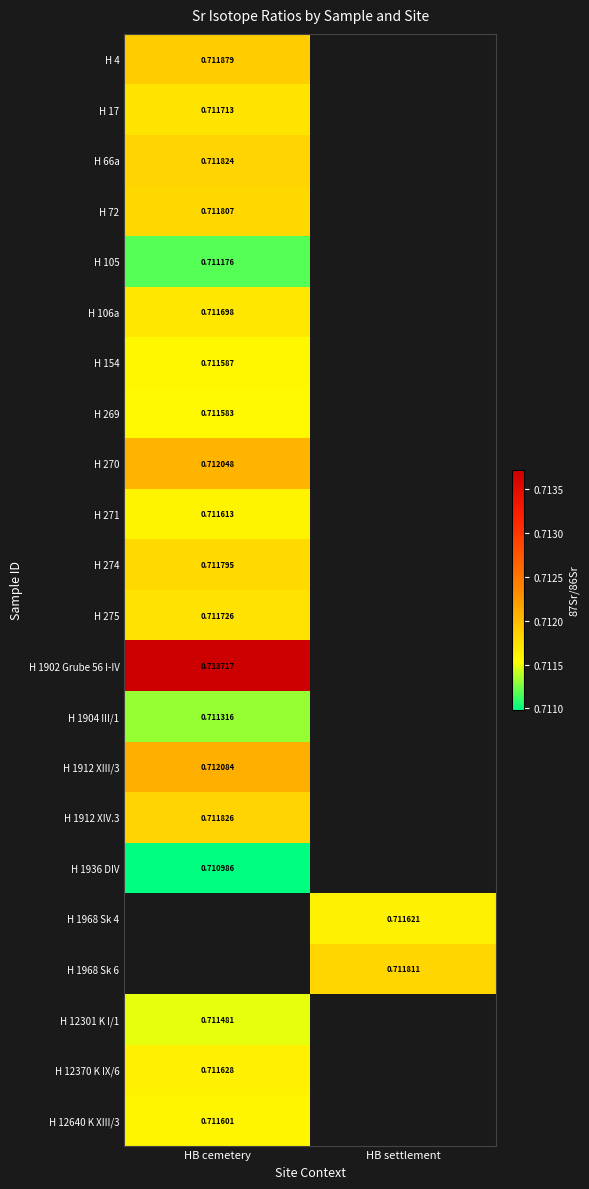

At HB cemetery, list the series in order from smallest to largest.

H 1936 DIV, H 105, H 1904 III/1, H 12301 K I/1, H 269, H 154, H 12640 K XIII/3, H 271, H 12370 K IX/6, H 106a, H 17, H 275, H 274, H 72, H 66a, H 1912 XIV.3, H 4, H 270, H 1912 XIII/3, H 1902 Grube 56 I-IV, H 1968 Sk 4, H 1968 Sk 6